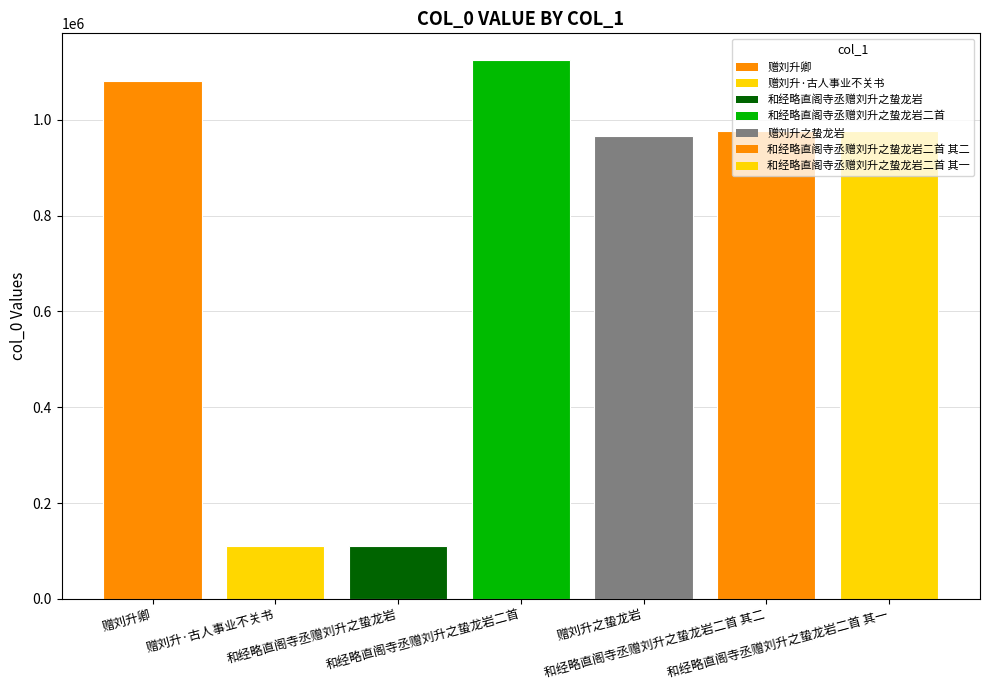

Reading left to right, transcribe all the data shown in this chart.

赠刘升卿=1082095	赠刘升·古人事业不关书=109176	和经略直阁寺丞赠刘升之蛰龙岩=109171	和经略直阁寺丞赠刘升之蛰龙岩二首=1124630	赠刘升之蛰龙岩=966504	和经略直阁寺丞赠刘升之蛰龙岩二首 其二=976313	和经略直阁寺丞赠刘升之蛰龙岩二首 其一=976314